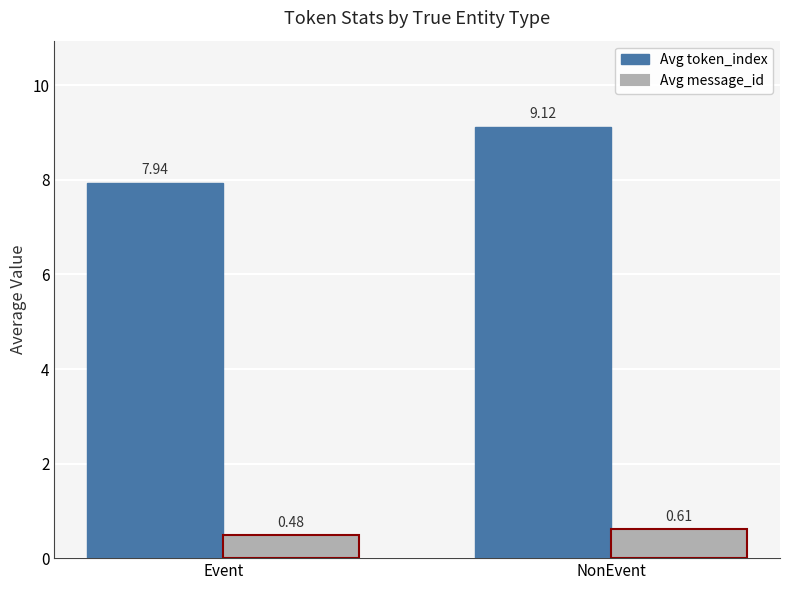

What is the total value across all series at NonEvent?

9.7